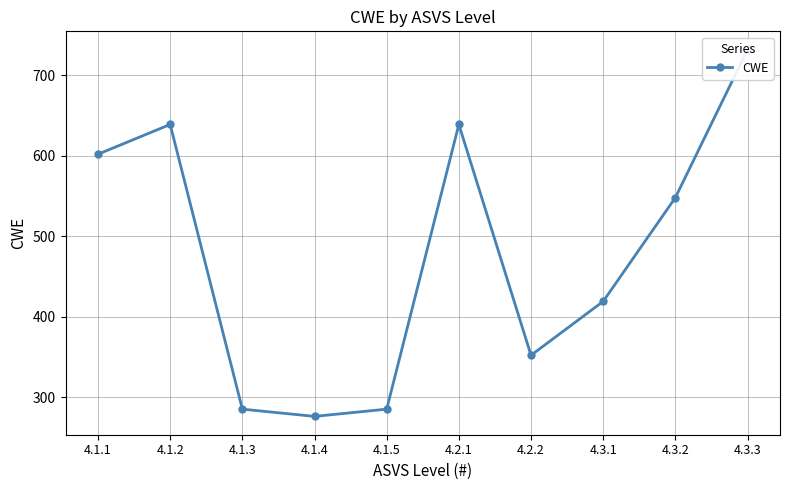

What is the difference between the values at 4.1.1 and 4.1.2?

37